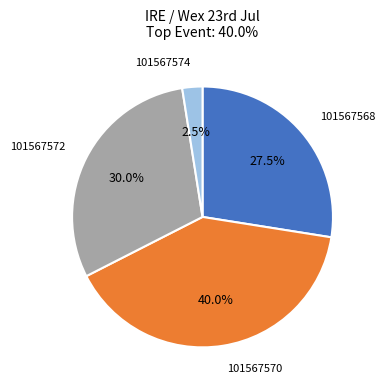

Between 101567570 and 101567574, which is larger?

101567570